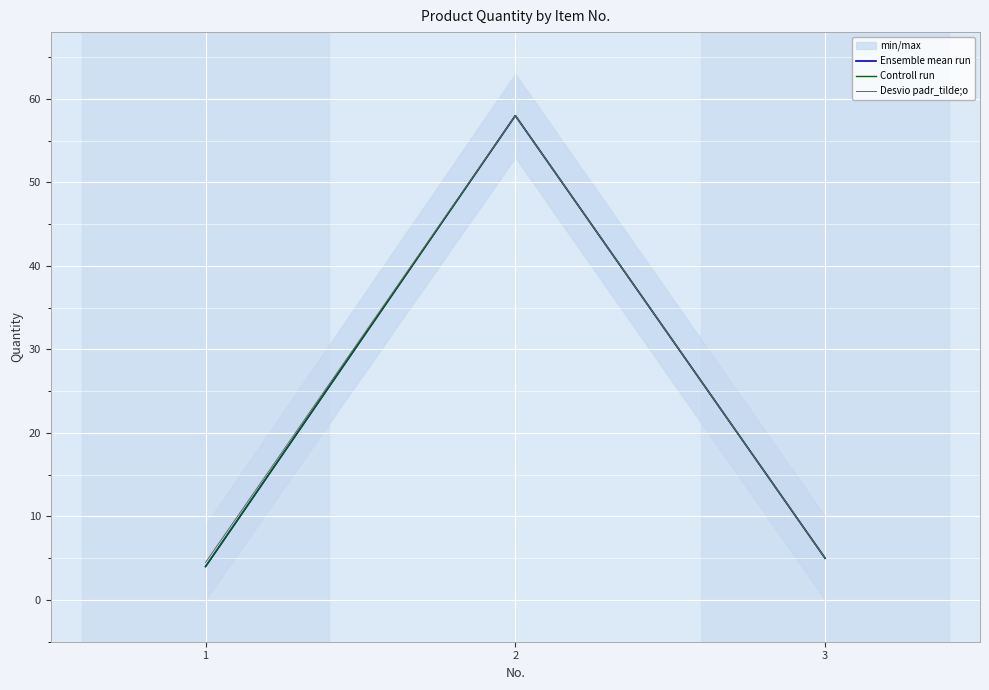

At which label does Ensemble mean run first exceed 5?

2